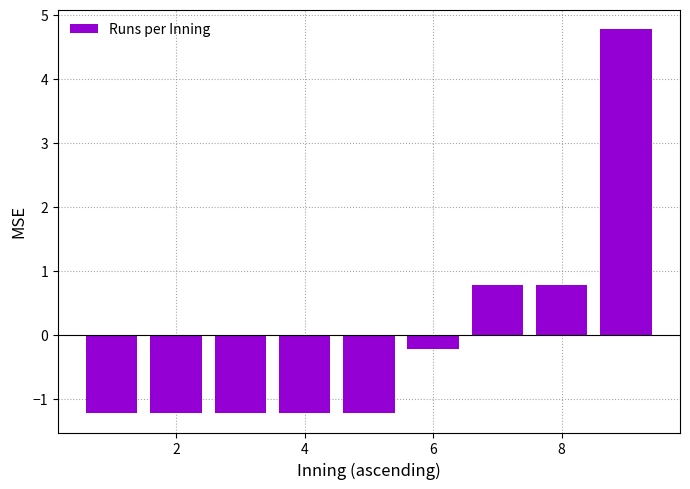

What is the greatest value displayed?

4.8